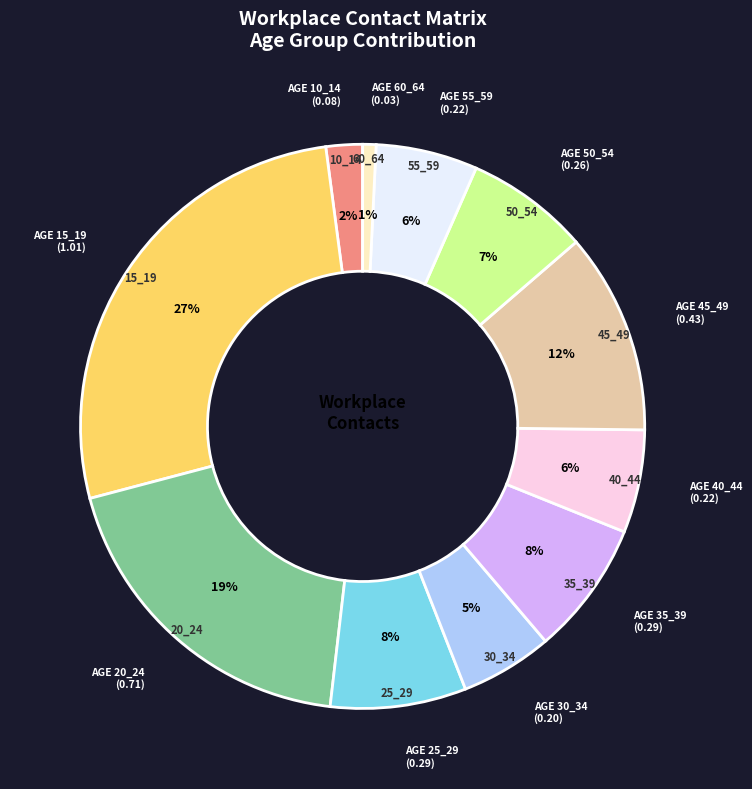

To the nearest percent, what is the difference between the largest and smallest slice percentages?

26%